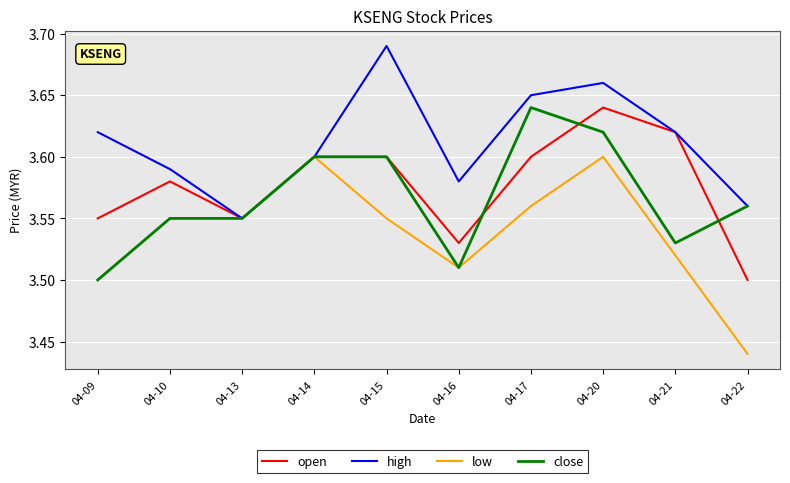

Where is close nearest to the value 3?

04-09